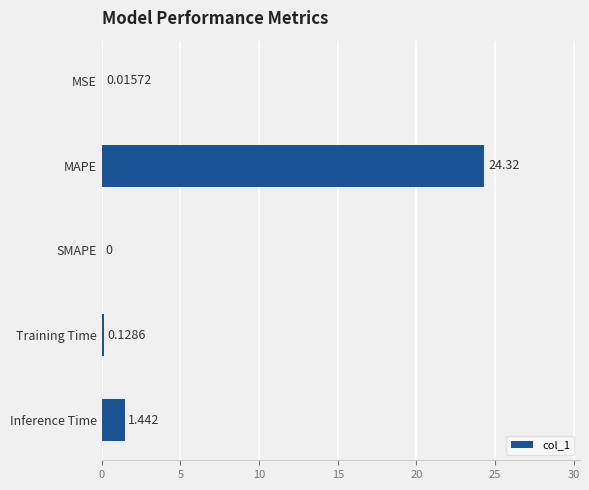

Where is the data nearest to the value 12?

Inference Time